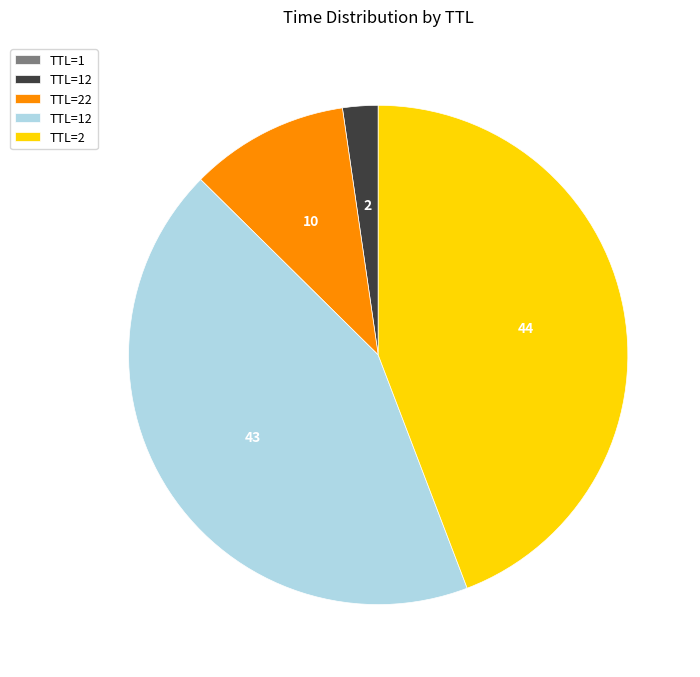

Is there any slice that represents more than half of the pie?

No